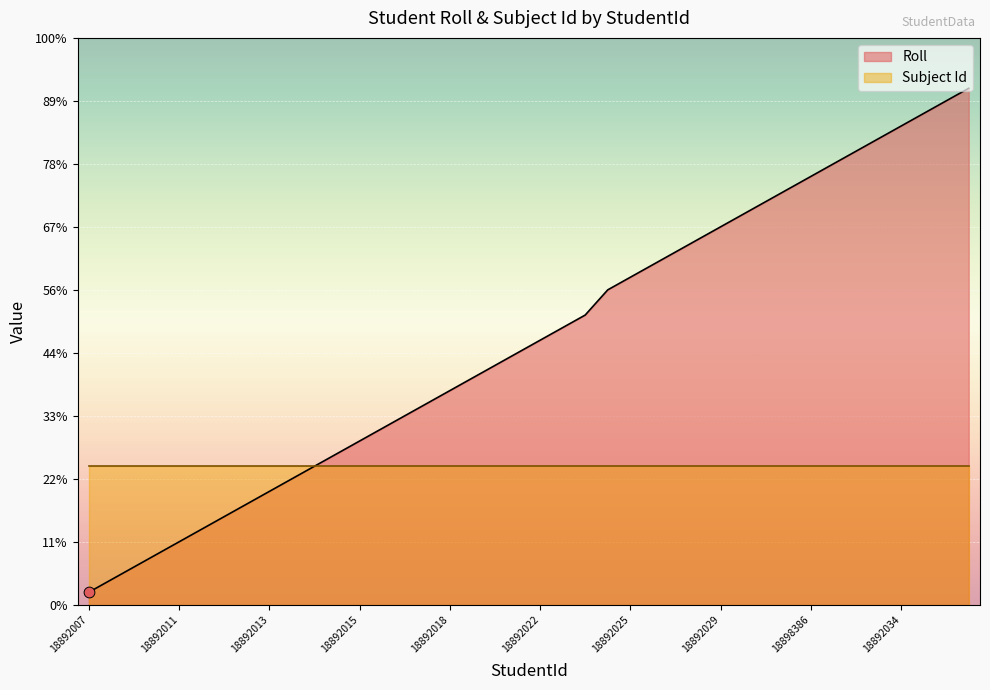

What is the ratio of the value at 18892036 to the value at 18892078?

5.9